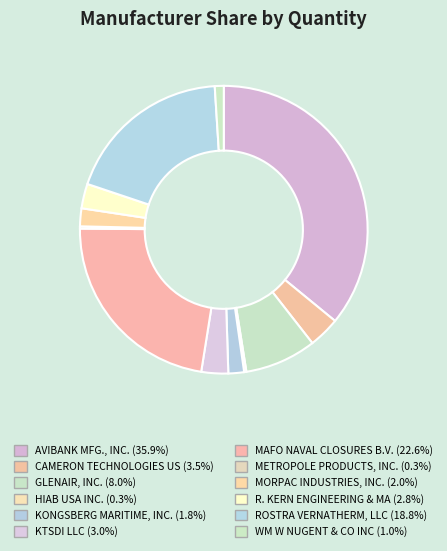

To the nearest percent, what is the difference between the WM W NUGENT & CO INC and CAMERON TECHNOLOGIES US slice percentages?

3%